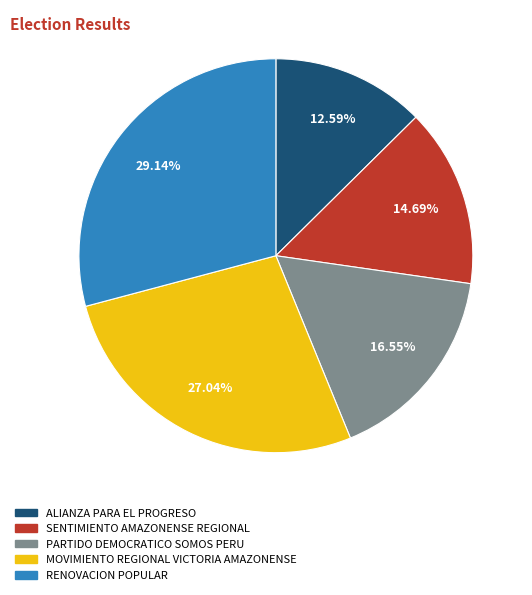

How many slices are in this pie chart?

5